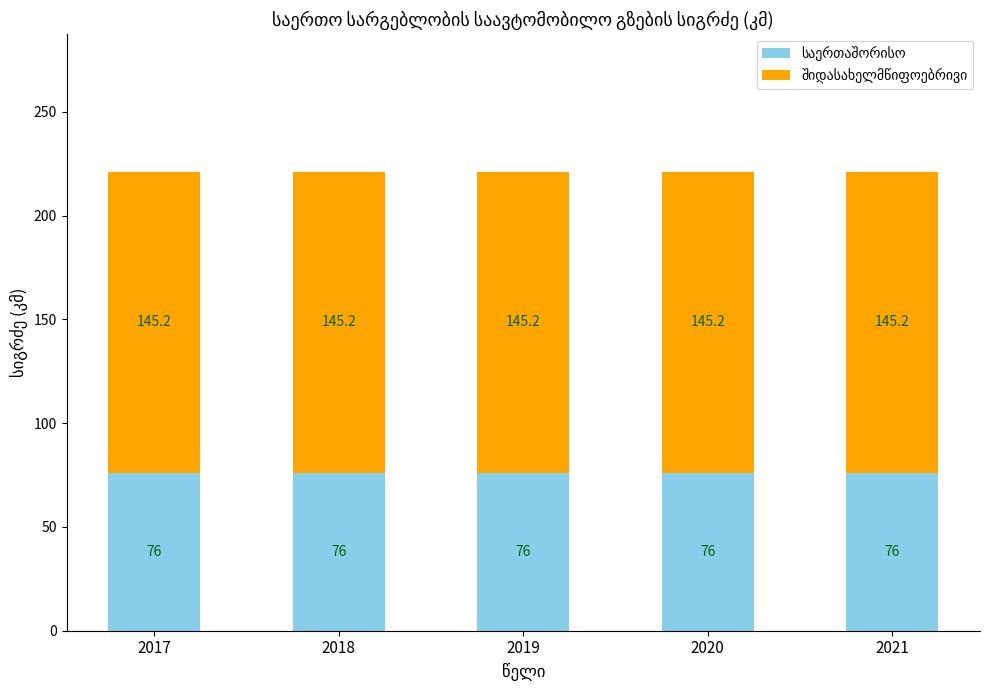

Count the number of categories in the chart.

5